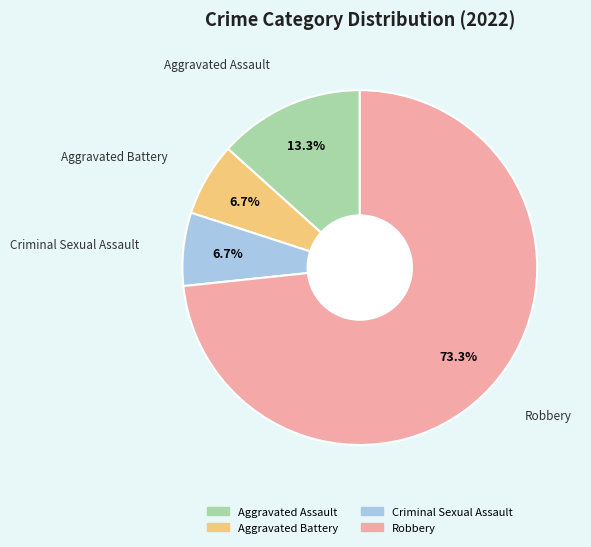

How many slices are in this pie chart?

4